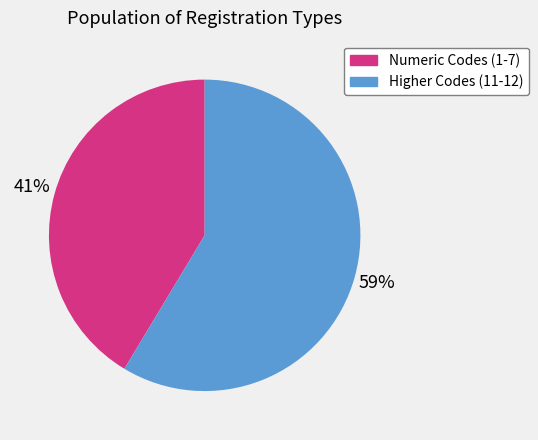

Is there a majority slice in this chart?

Yes